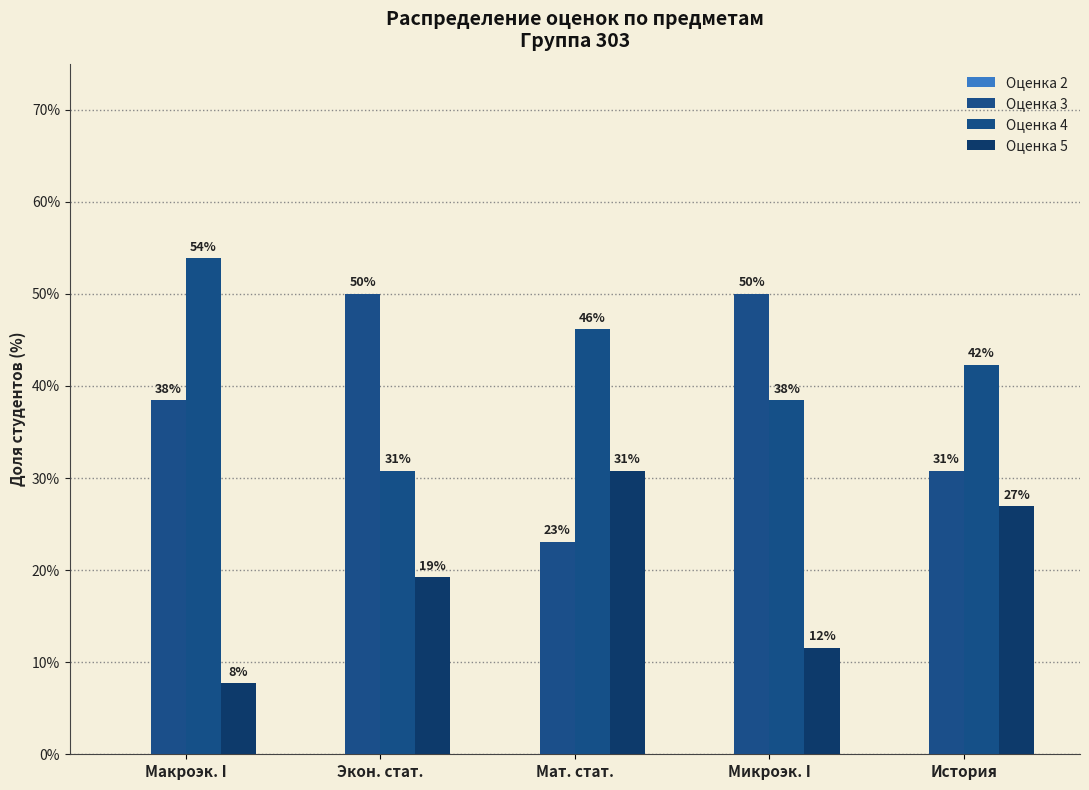

The Оценка 3 series shows 16.6 at Экон. стат.. True or false?

False